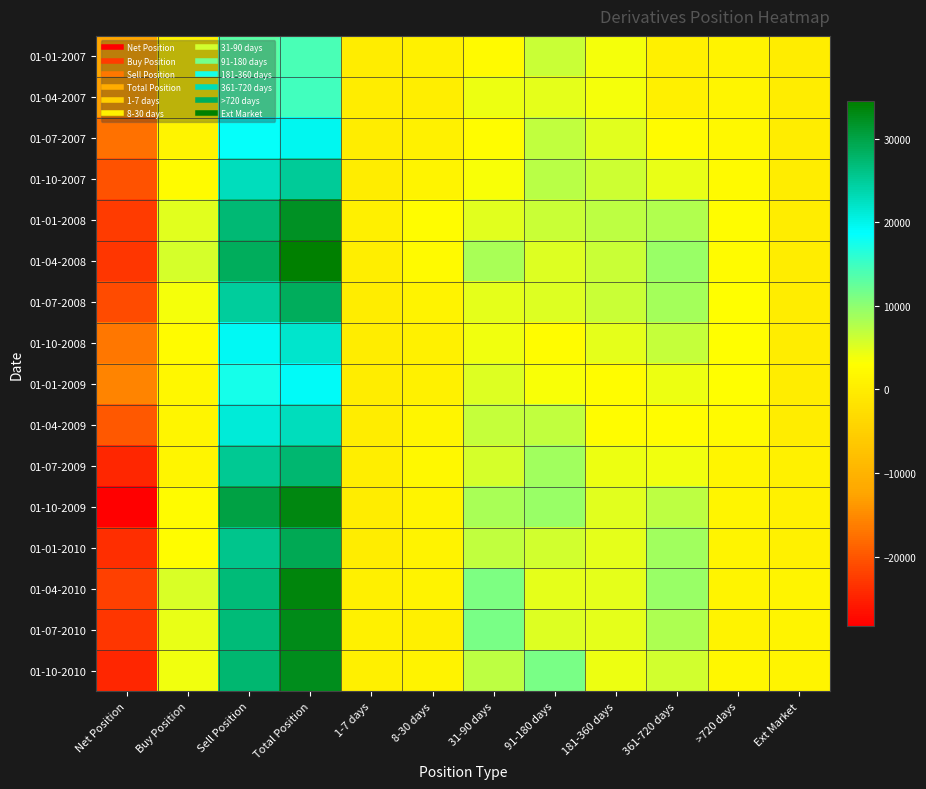

Which category has the highest value across all series?

Total Position